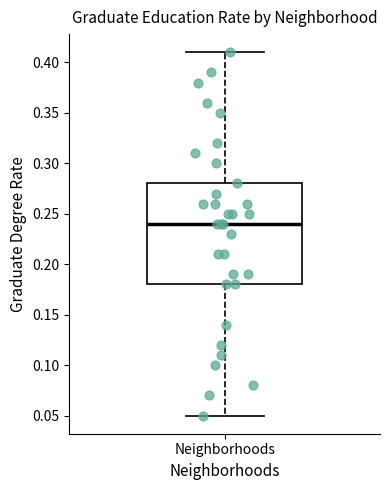

Read this box plot against the y-axis: the position of the median line, the range covered by the box, and the ends of both whiskers. The values are not printed on the chart, so give them approximately, as read against the axis.

median 0.24, box 0.18 to 0.28, whiskers 0.05 to 0.41